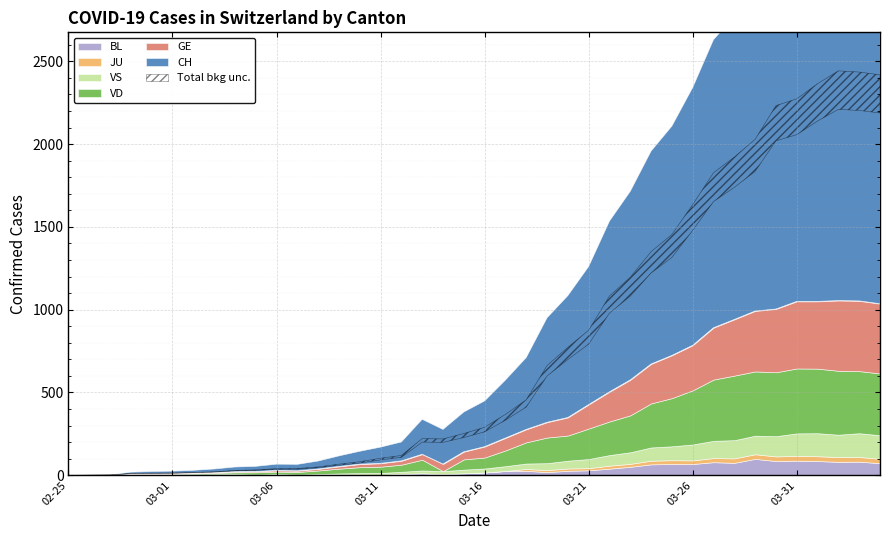

True or false: VS and GE cross at least once.

True